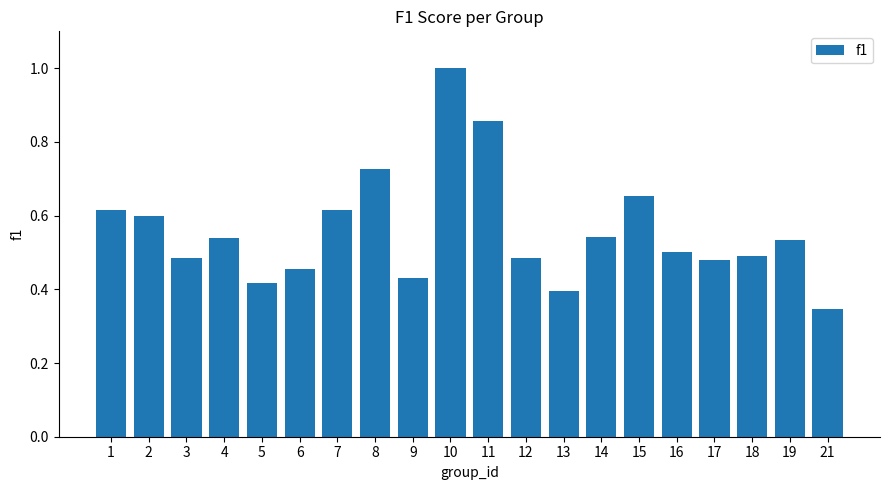

Which category has the highest value across all series?

10